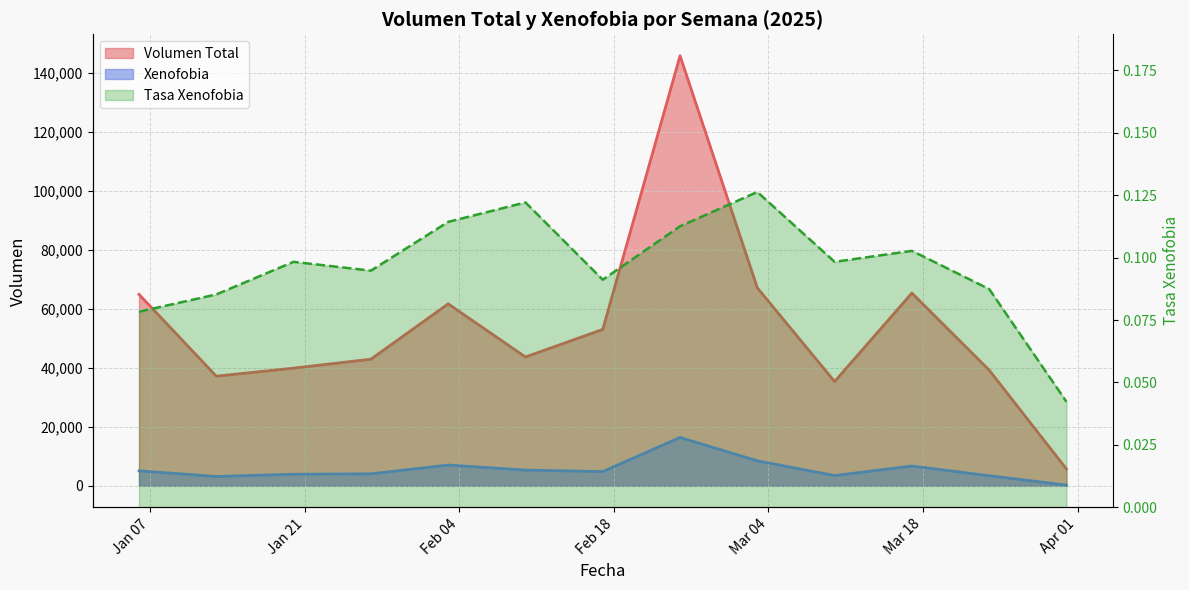

Does the chart display data point markers on the line(s)?

No